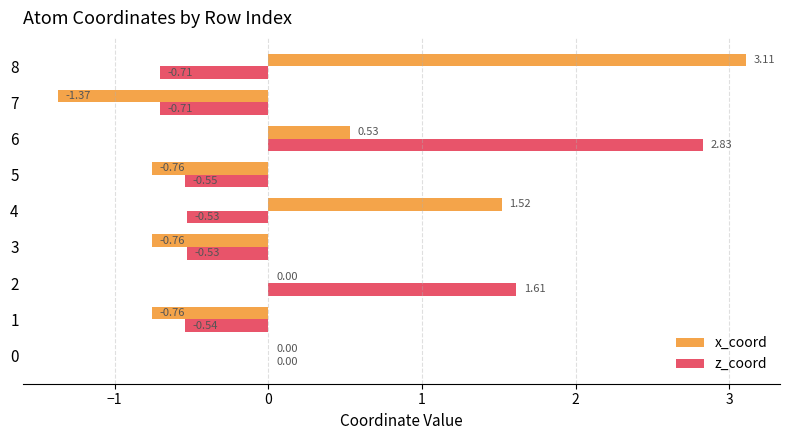

At which category is the sum across all series the highest?

6